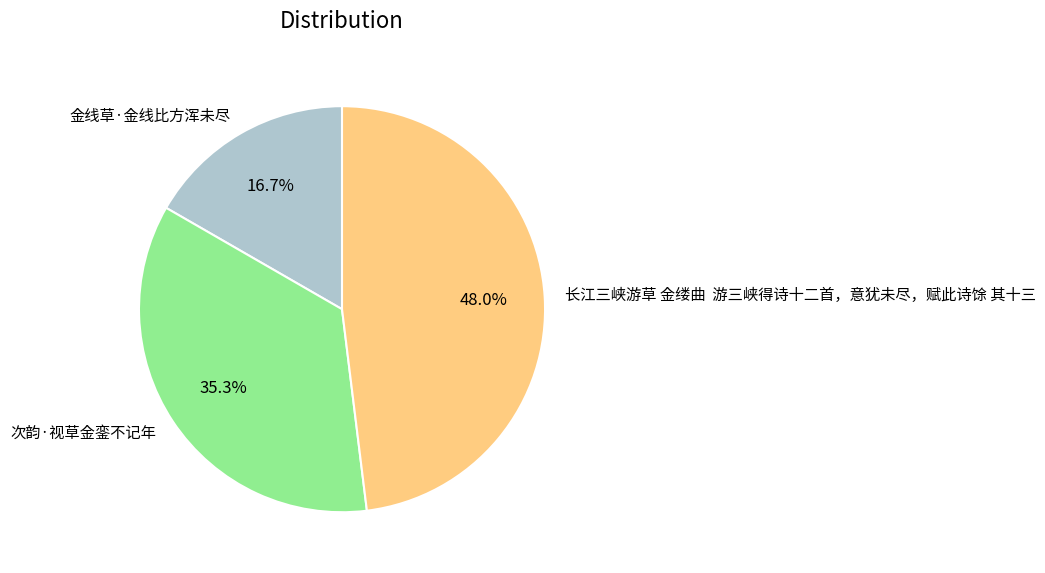

What is the largest slice in the pie chart?

长江三峡游草 金缕曲 游三峡得诗十二首，意犹未尽，赋此诗馀 其十三